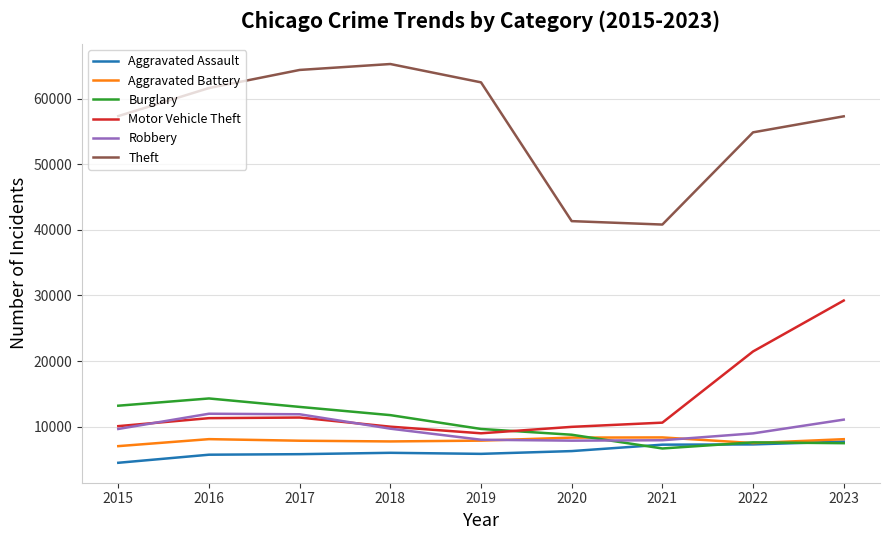

Read the Aggravated Battery value at 2017, to the nearest 50.

7850